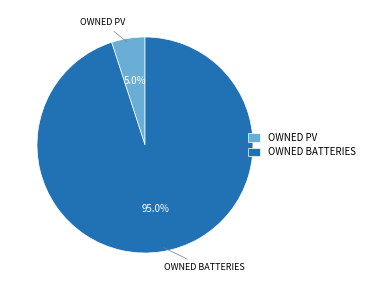

Which category has the biggest portion of the pie?

OWNED BATTERIES